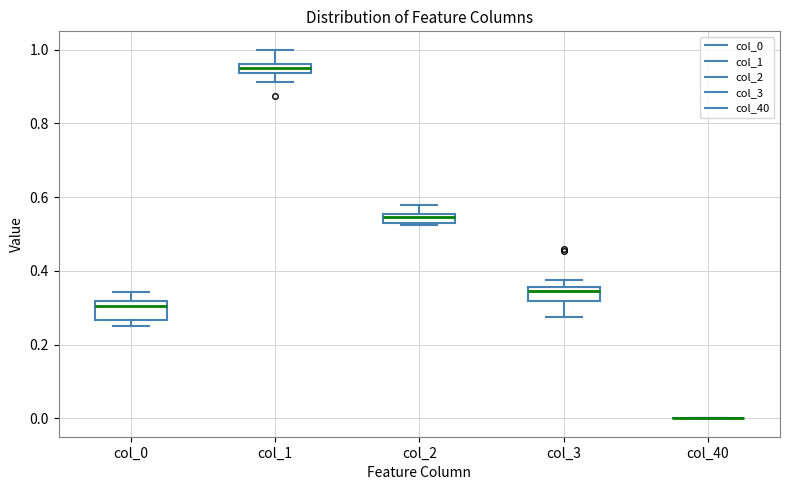

Where does the upper whisker of the box for col_1 end on the y-axis? The values are not printed on the chart, so give them approximately, as read against the axis.

1.00